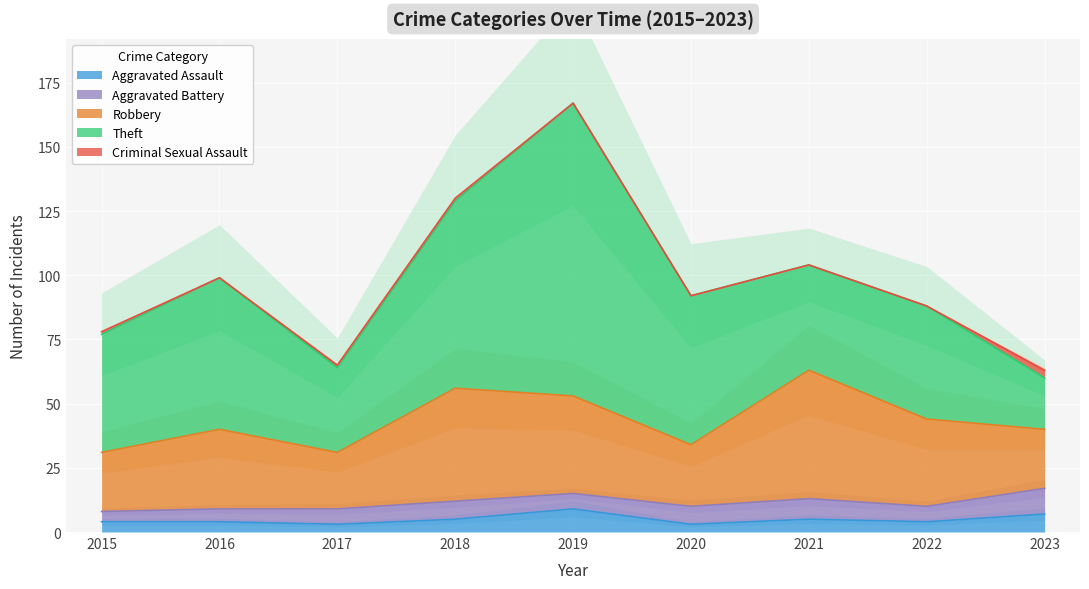

Between 2015 and 2018, which series saw the biggest shift?

Theft